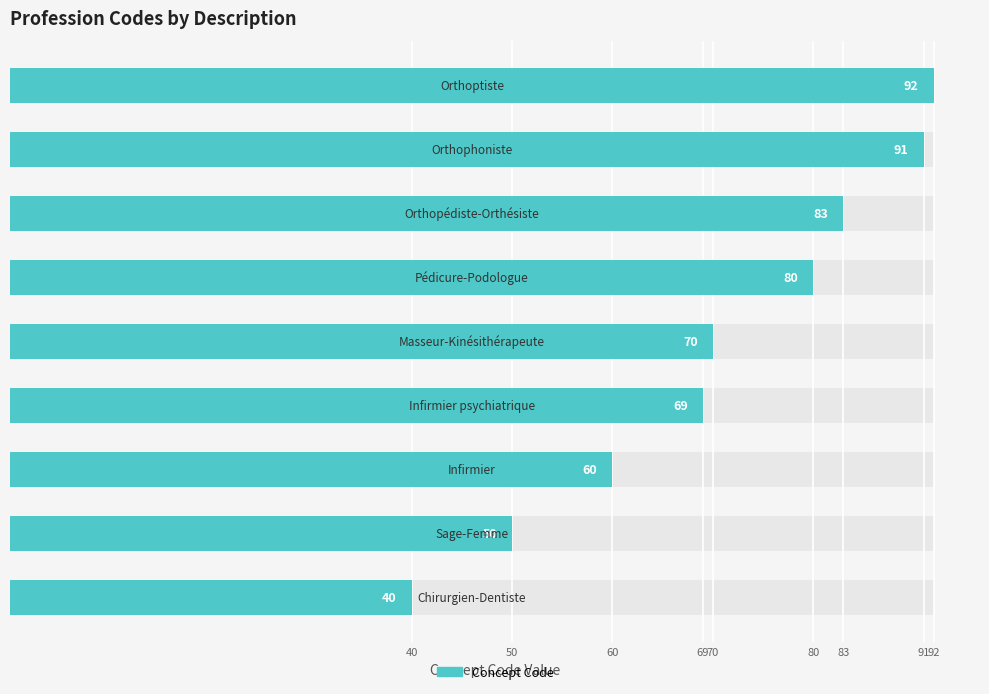

What is the minimum value shown in the chart?

40